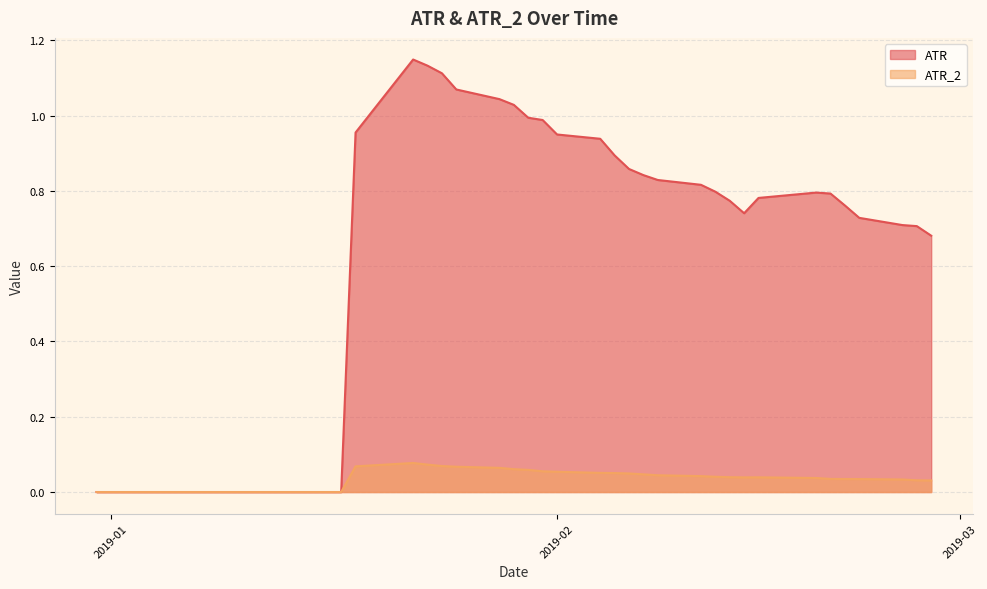

What position from the right is 2019-02-13?

10